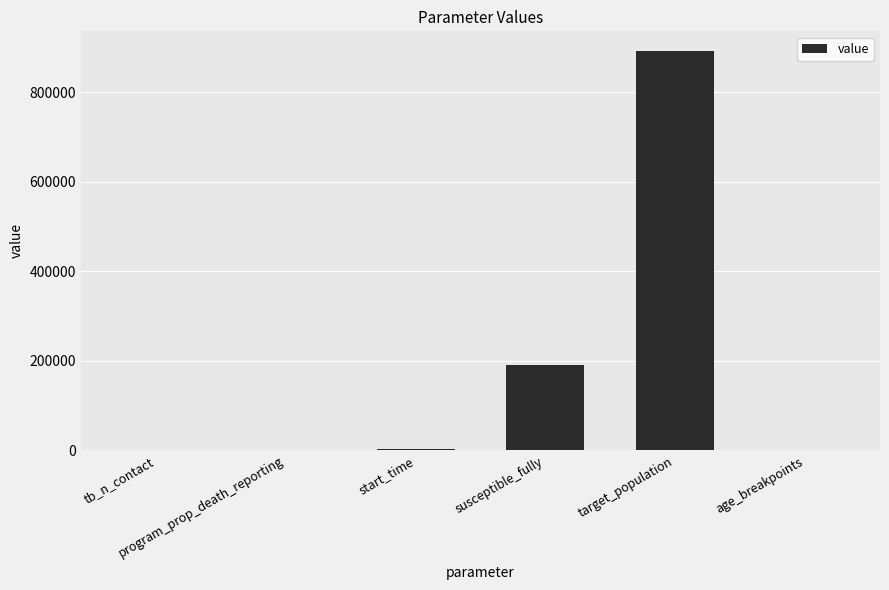

What is the greatest value displayed?

892000.0